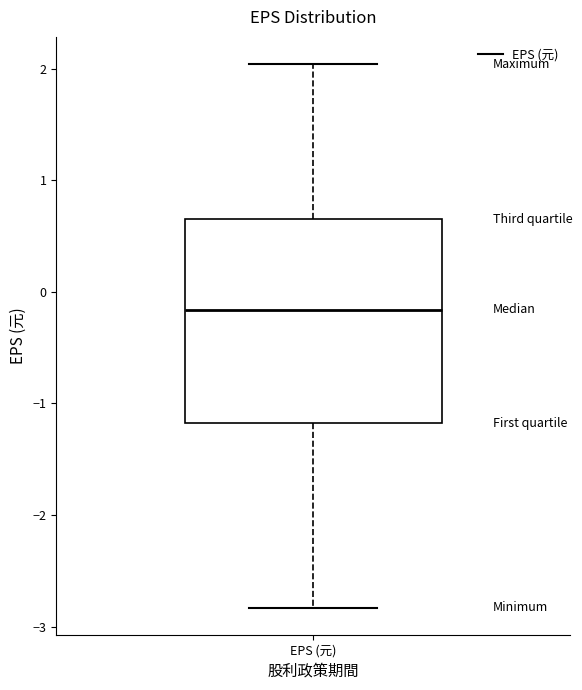

Read this box plot against the y-axis: the position of the median line, the range covered by the box, and the ends of both whiskers. The values are not printed on the chart, so give them approximately, as read against the axis.

median -0.2, box -1.2 to 0.7, whiskers -2.8 to 2.0